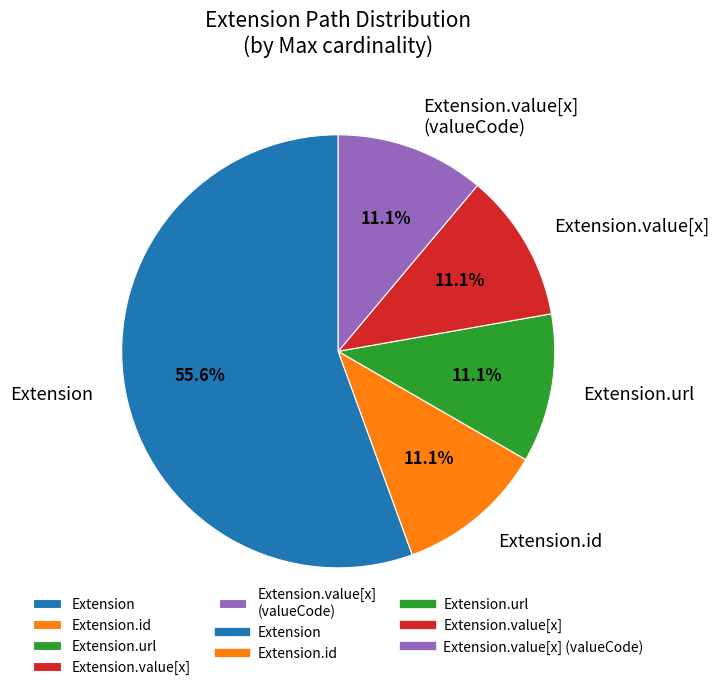

Does Extension.value[x] (valueCode) account for over 50% of the chart?

No